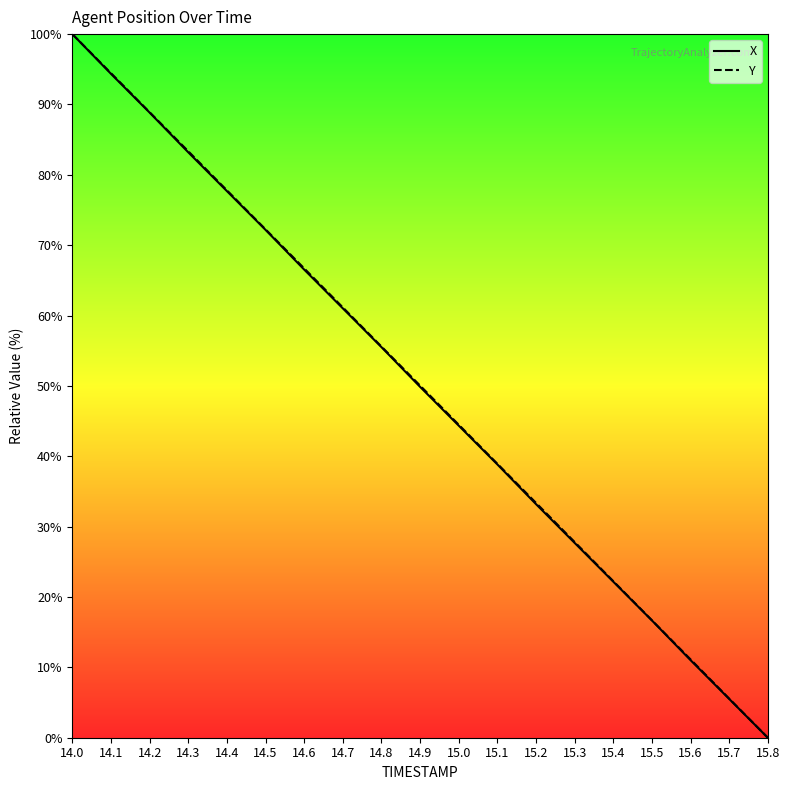

At which category is the sum across all series the highest?

14.0